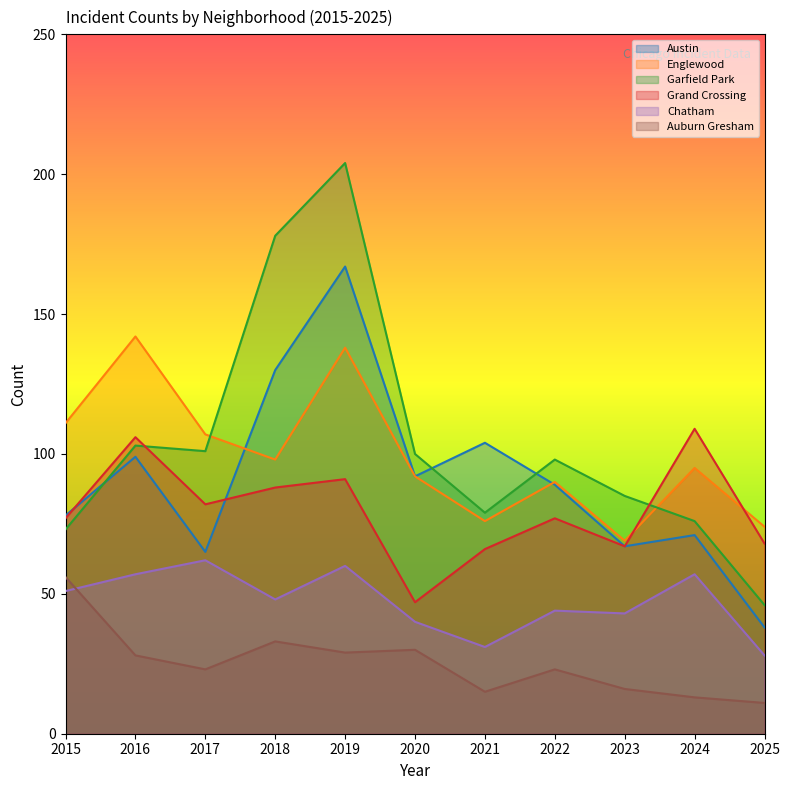

At which category does Garfield Park reach its first local valley?

2017